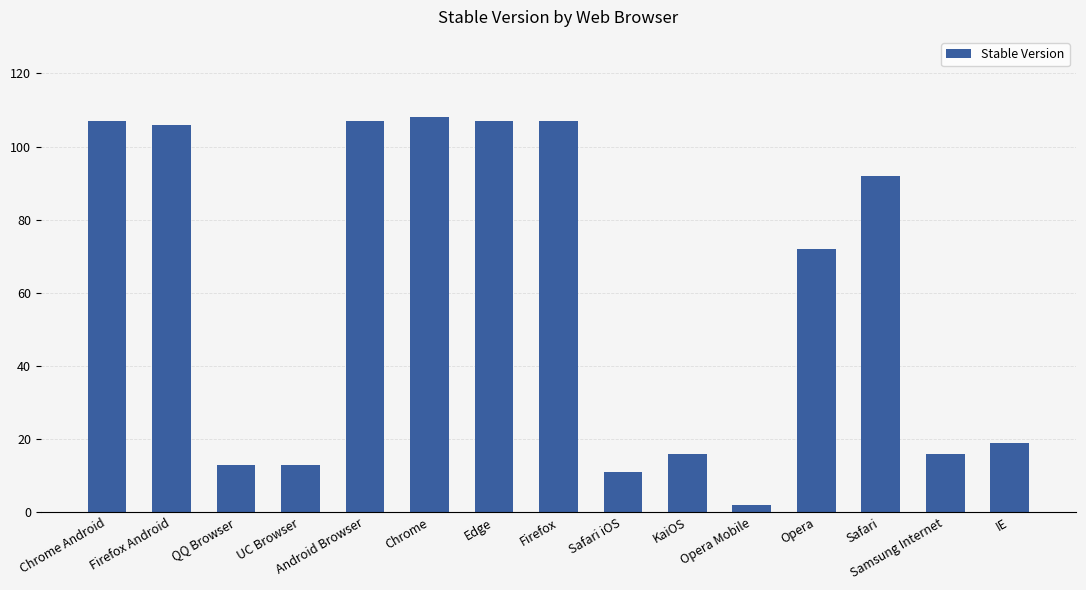

What position from the right is Safari iOS?

7